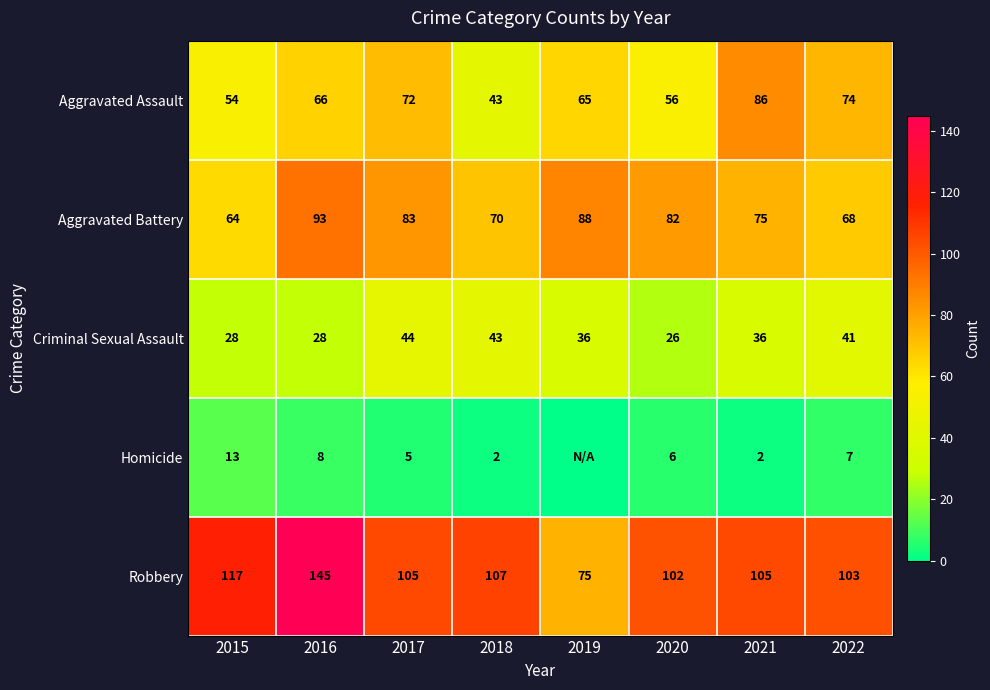

How many distinct data groups are displayed?

5